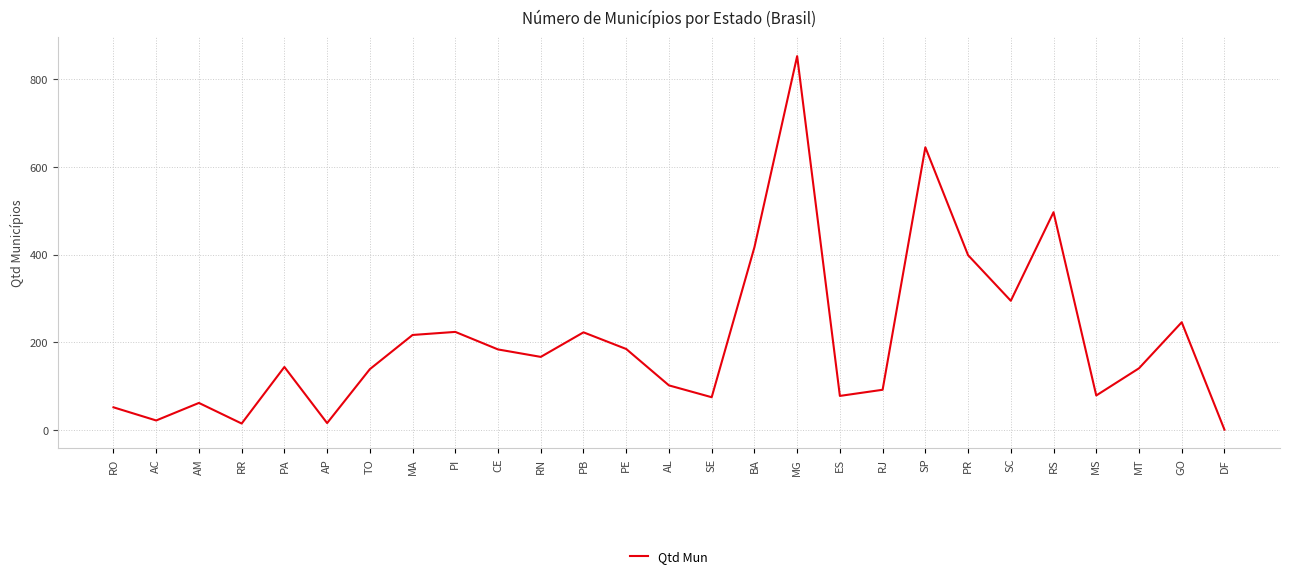

At which label is the value closest to 427?

BA